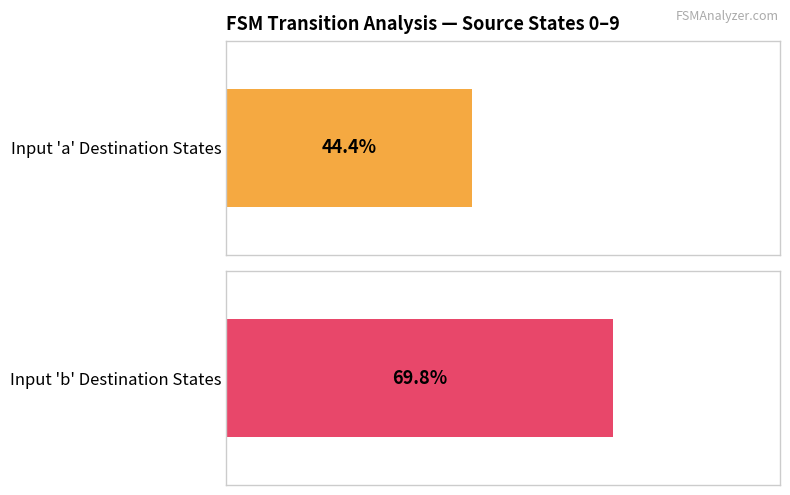

True or false: Maximum utilization has a value of 51 at 8.

False